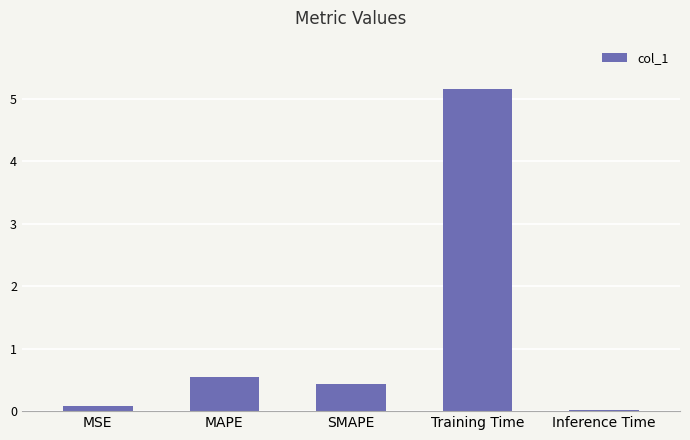

What is the change in value from MSE to Training Time?

+5.1